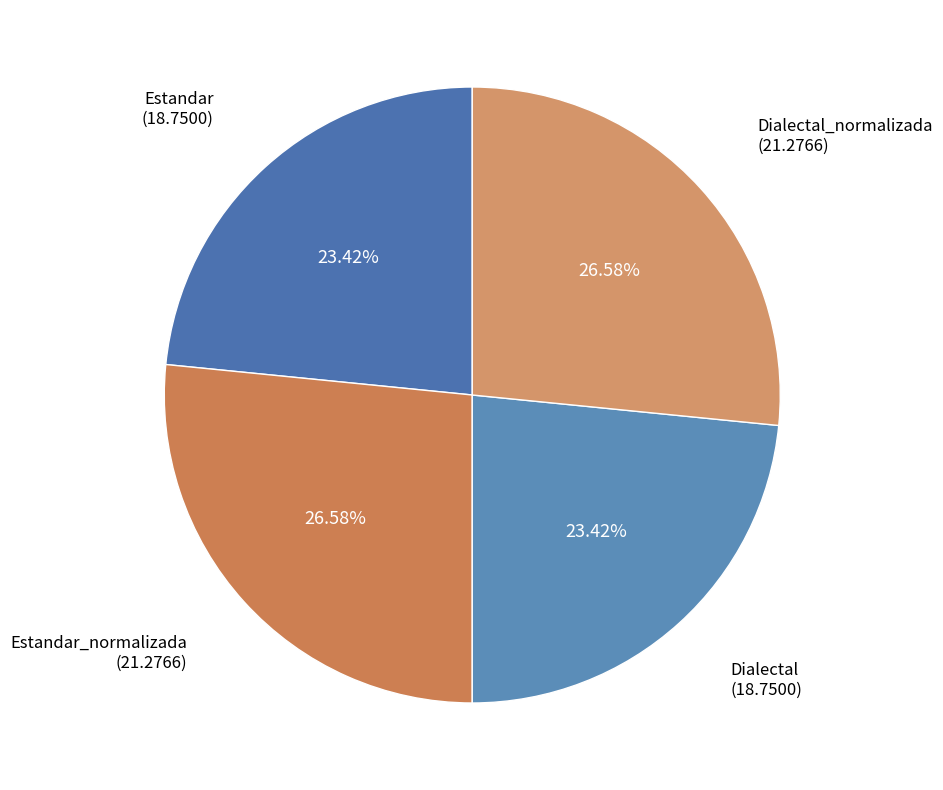

What percentage is the Dialectal_normalizada slice, to the nearest percent?

27%